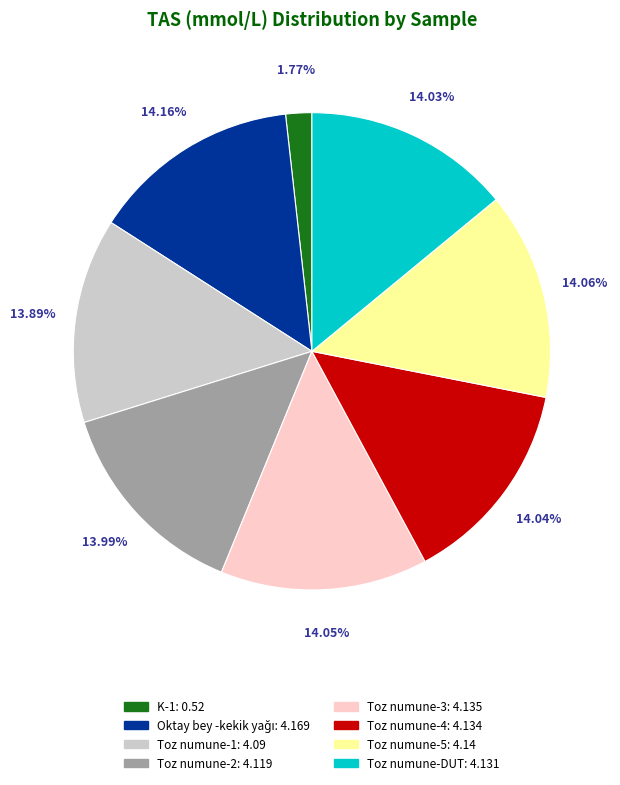

Is there any slice that represents more than half of the pie?

No